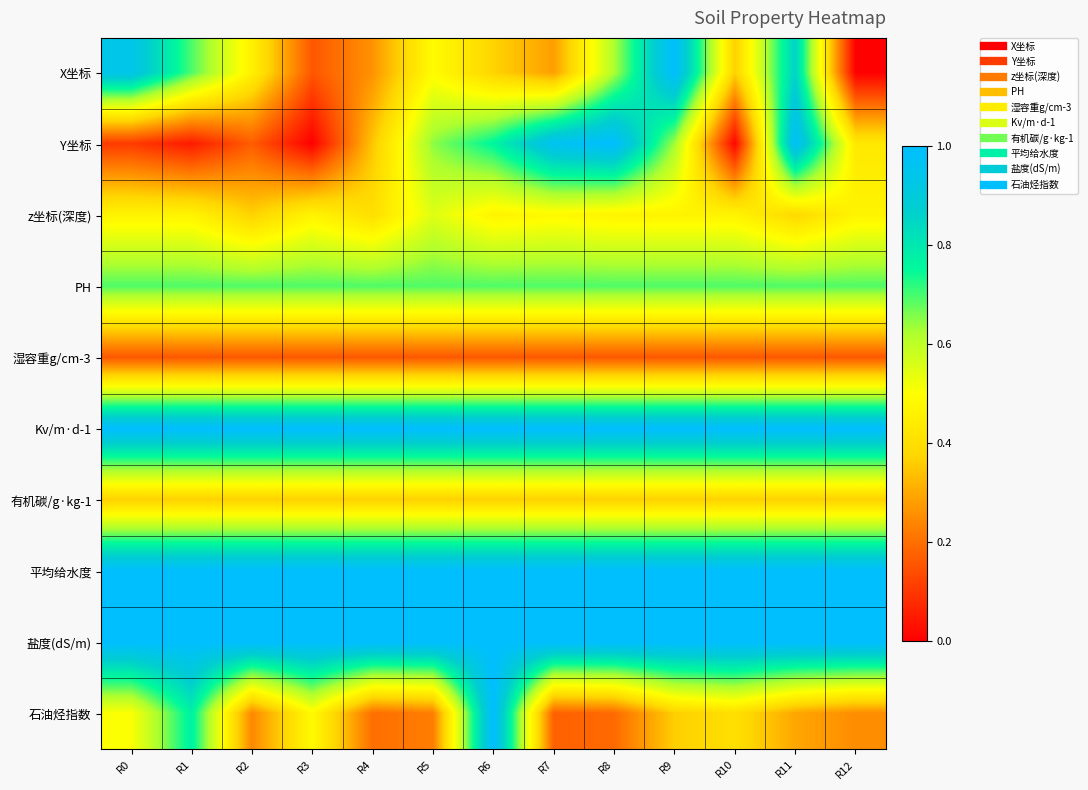

What is the maximum value shown in the chart?

1.0